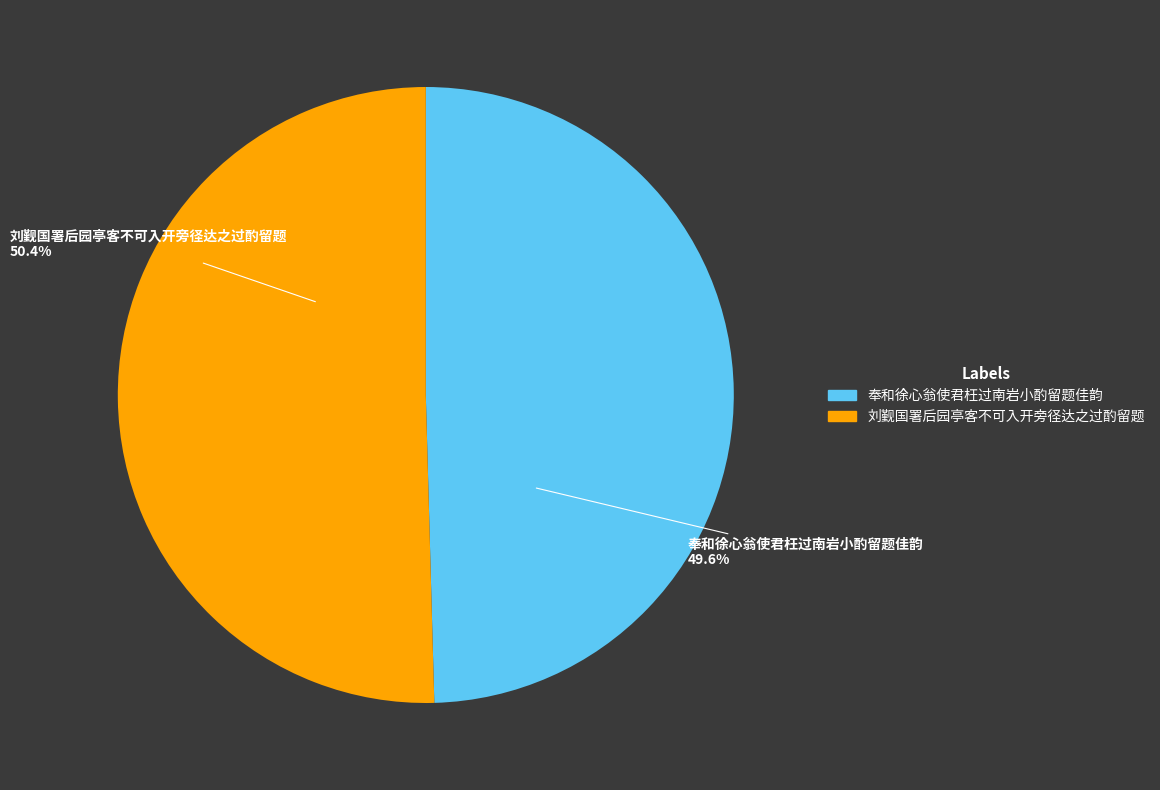

How many segments does this pie chart have?

2